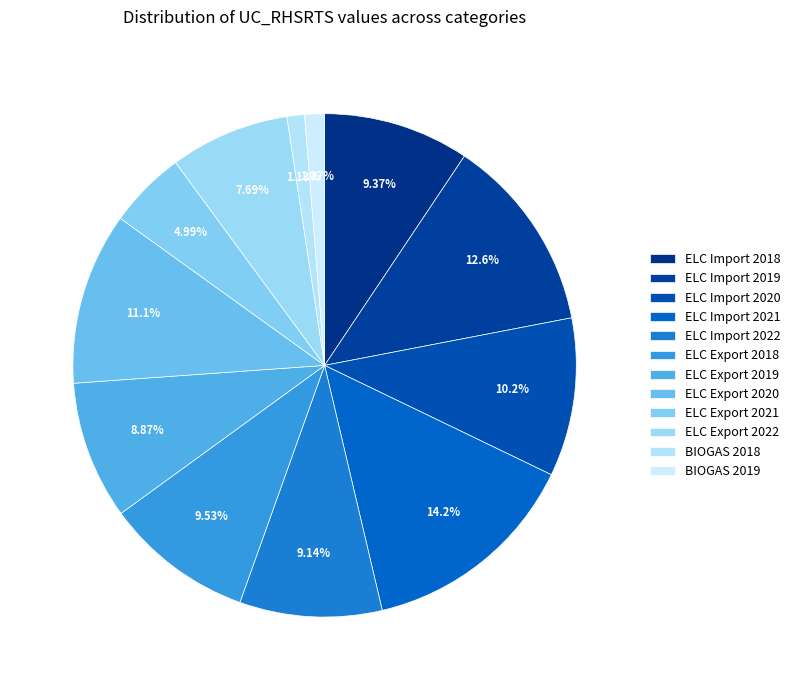

To the nearest percent, what is the average slice percentage?

8%